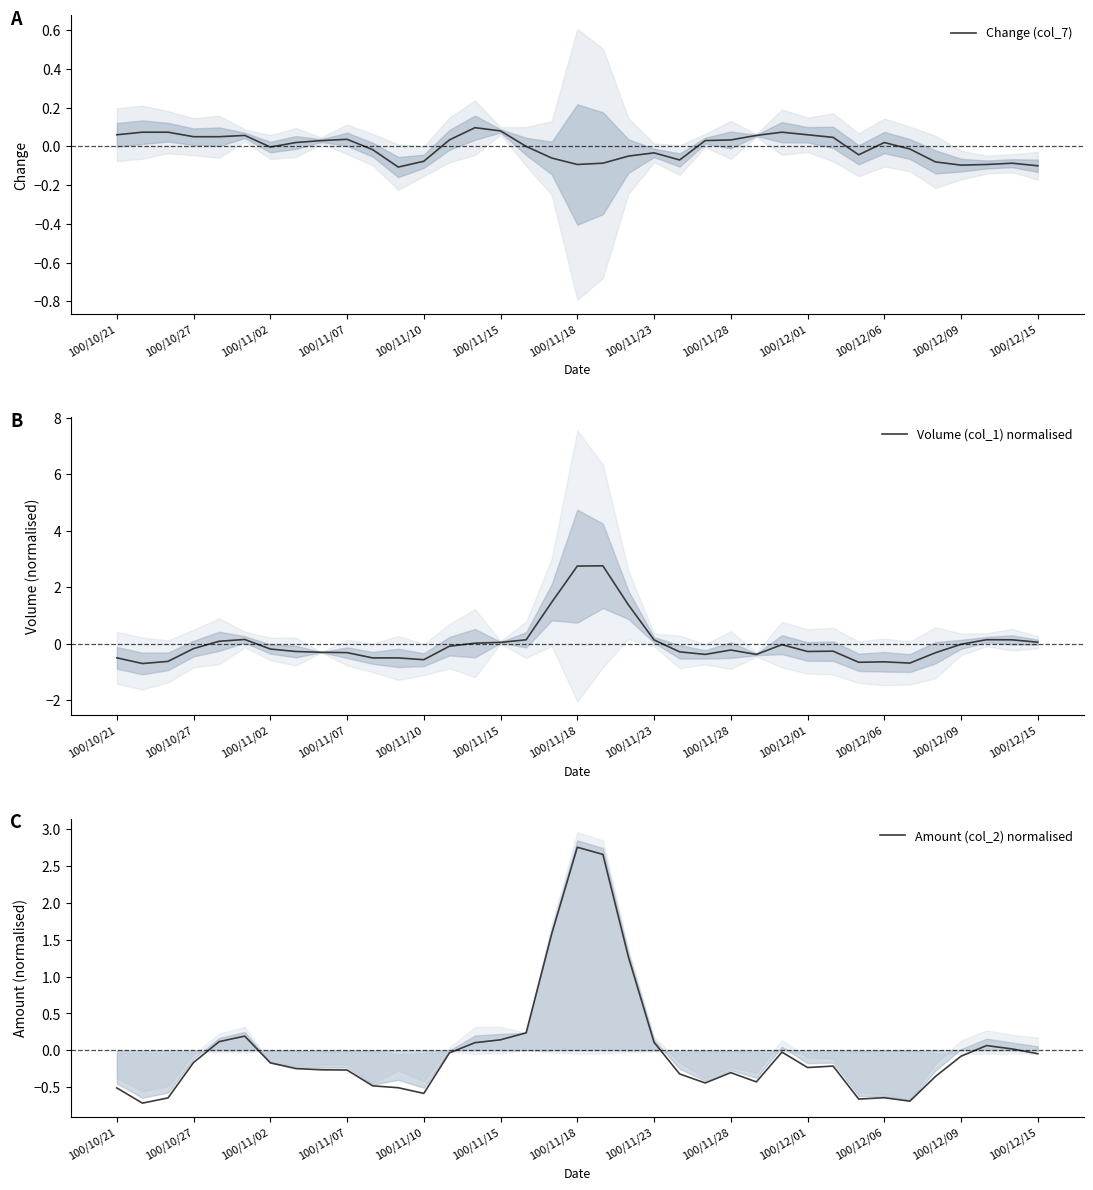

Which series has the largest range (max minus min)?

Amount (col_2) normalised